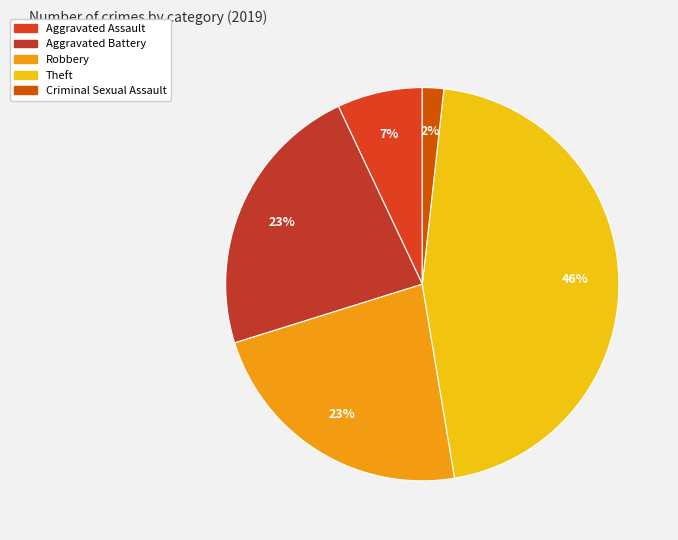

How many slices are in this pie chart?

5